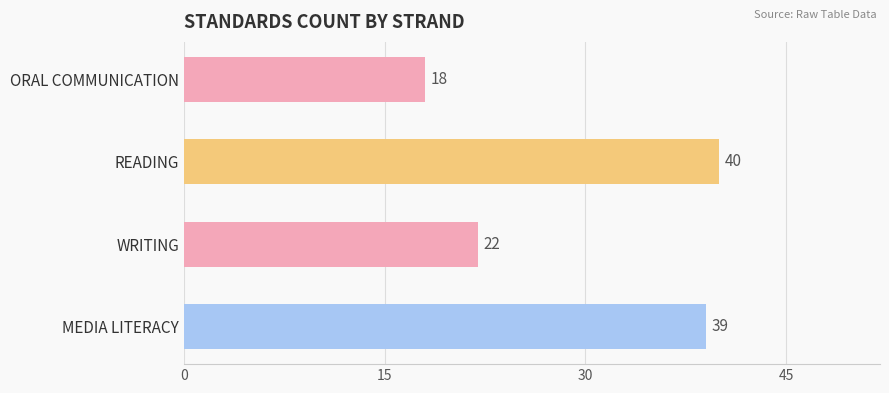

Does the chart contain stacked bars?

No